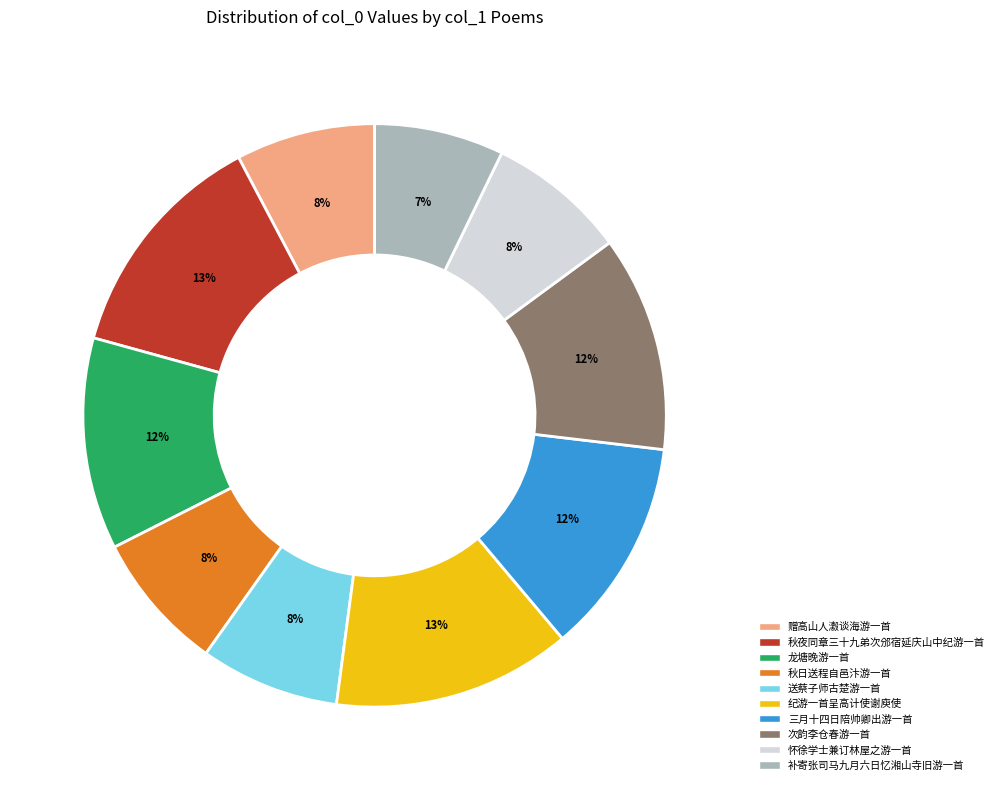

What is the smallest slice in the pie chart?

补寄张司马九月六日忆湘山寺旧游一首